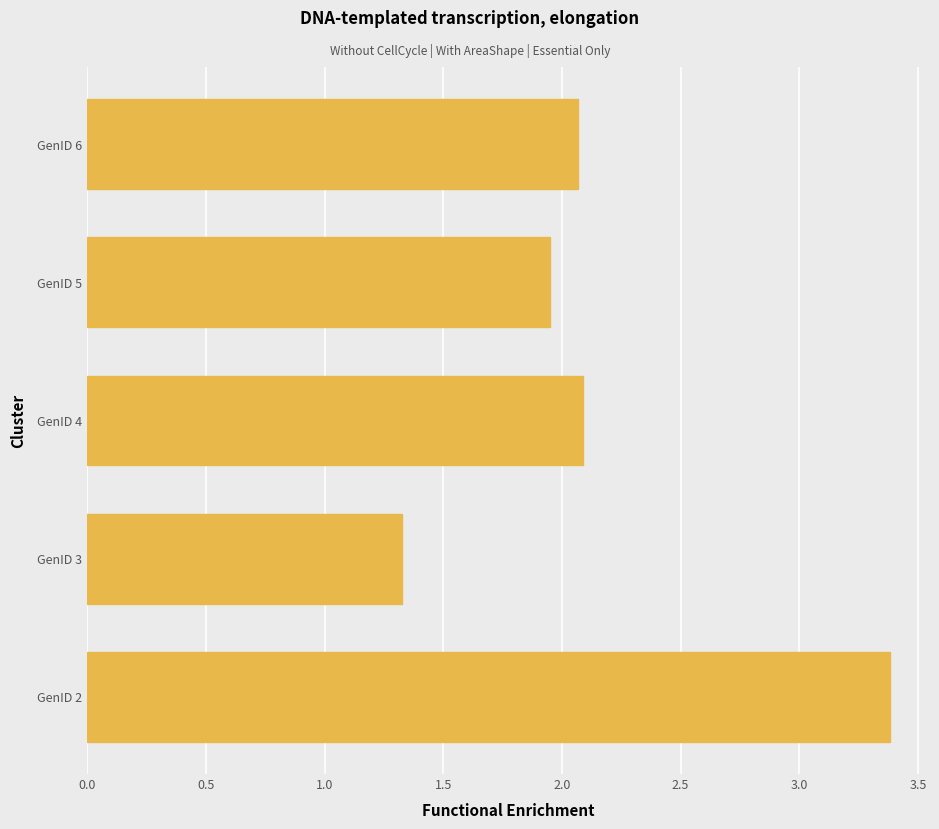

At which category does the chart reach its minimum across all series?

GenID 3